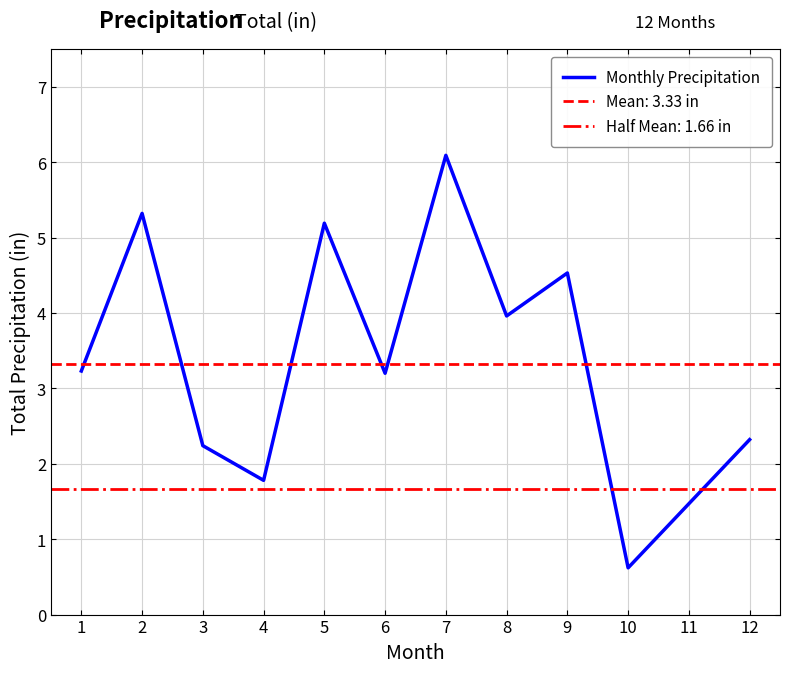

List the labels in order of value, smallest first.

10, 11, 4, 3, 12, 6, 1, 8, 9, 5, 2, 7